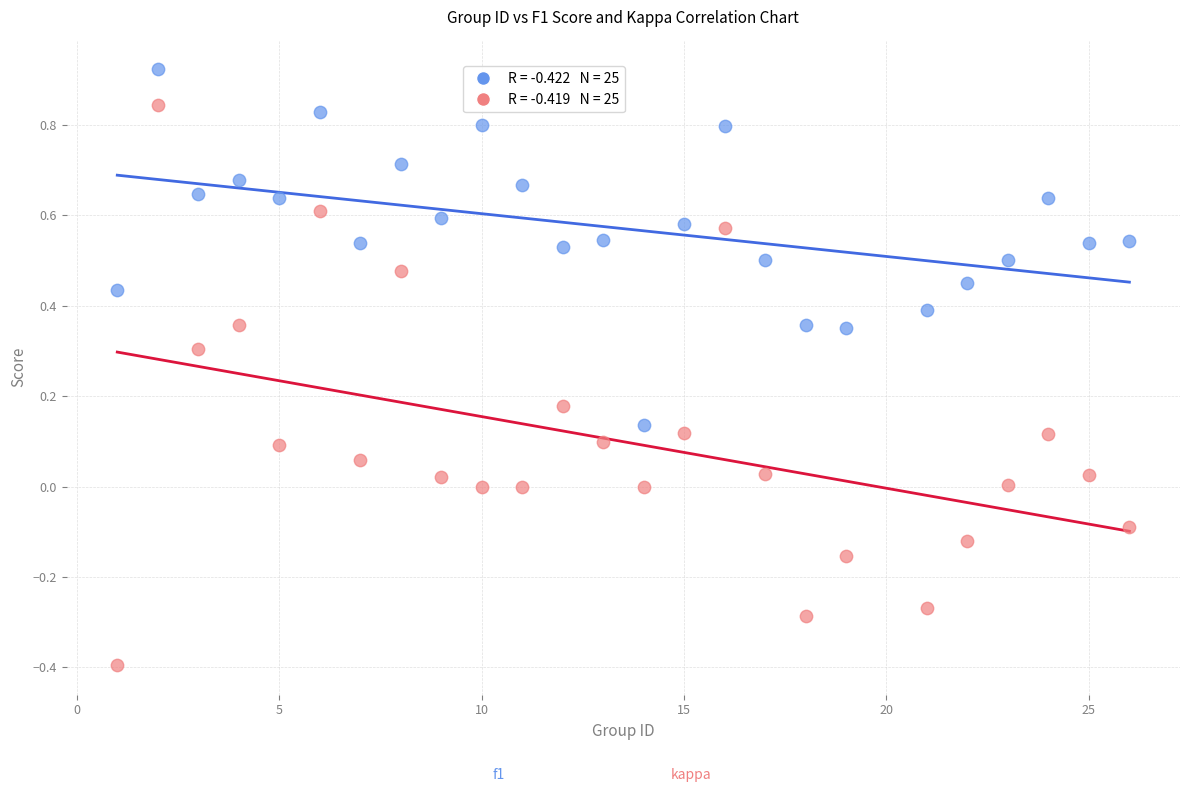

Across all data points, what is the range of X values (max minus min)?

25.0